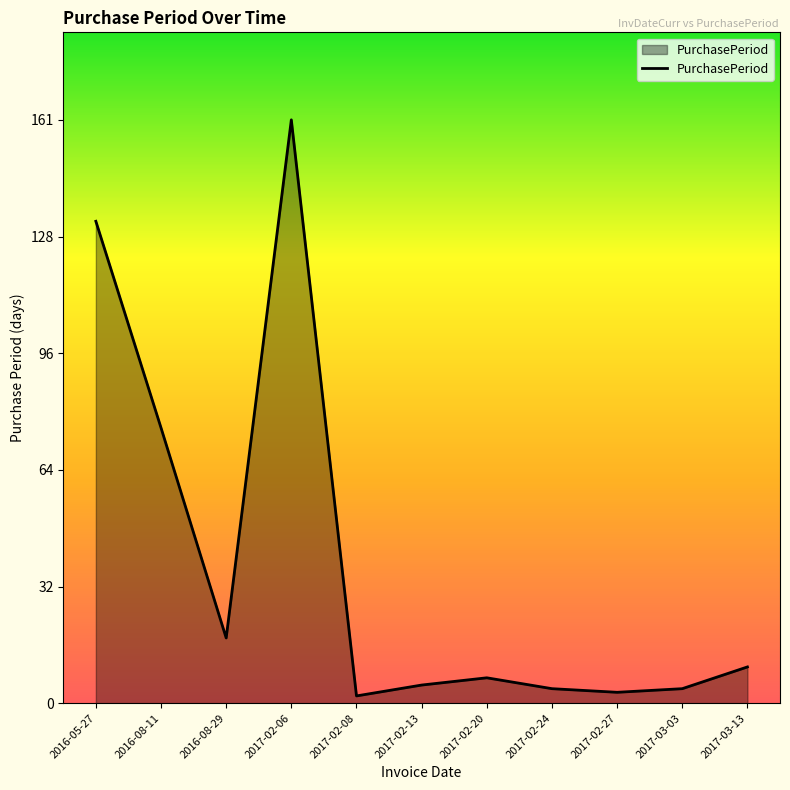

At which label is the value closest to 81?

2016-08-11